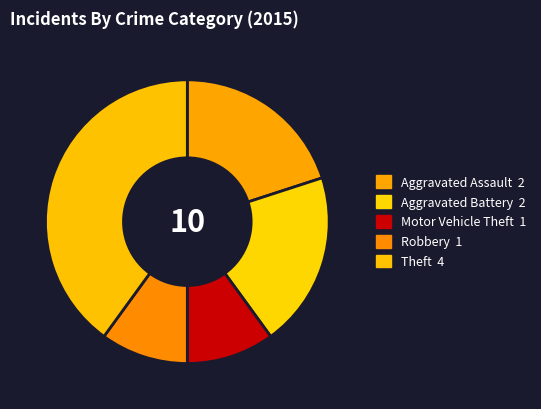

How many slices are in this pie chart?

5